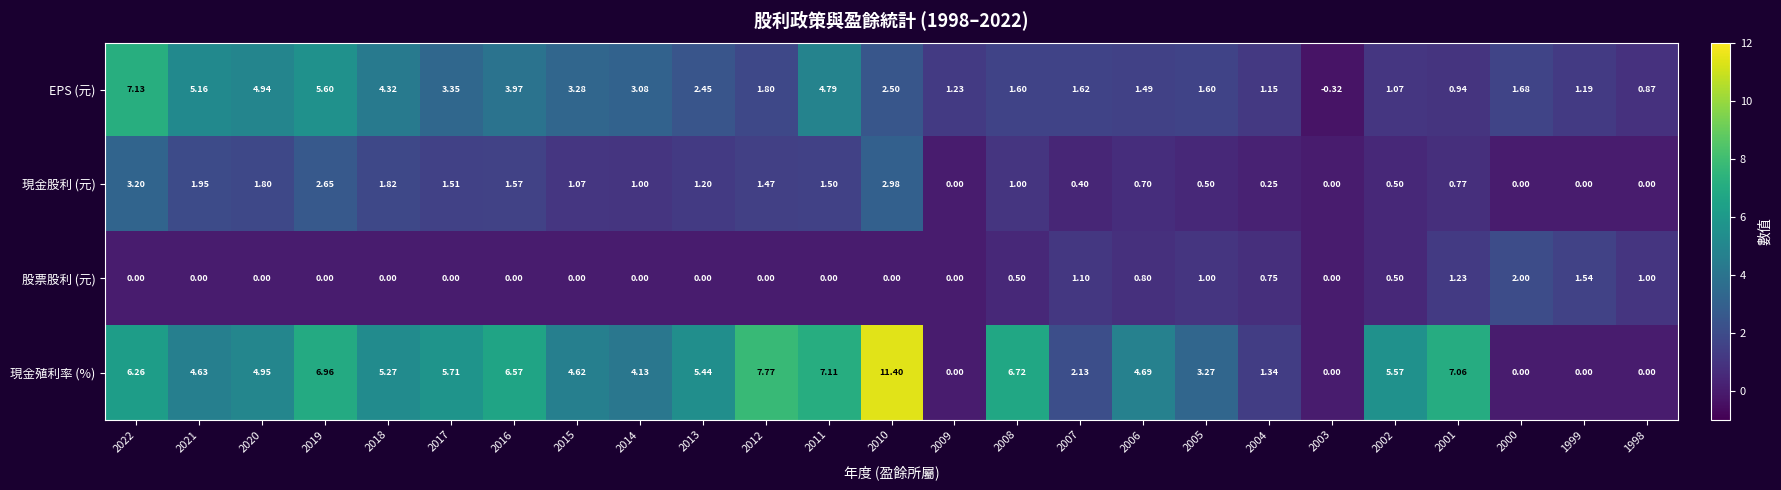

List the series in order of their peak value, highest first.

現金殖利率 (%), EPS (元), 現金股利 (元), 股票股利 (元)